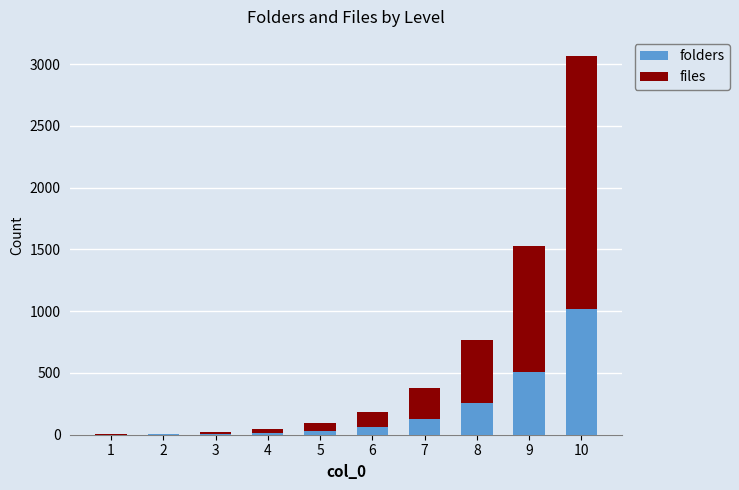

Does the chart contain stacked bars?

Yes